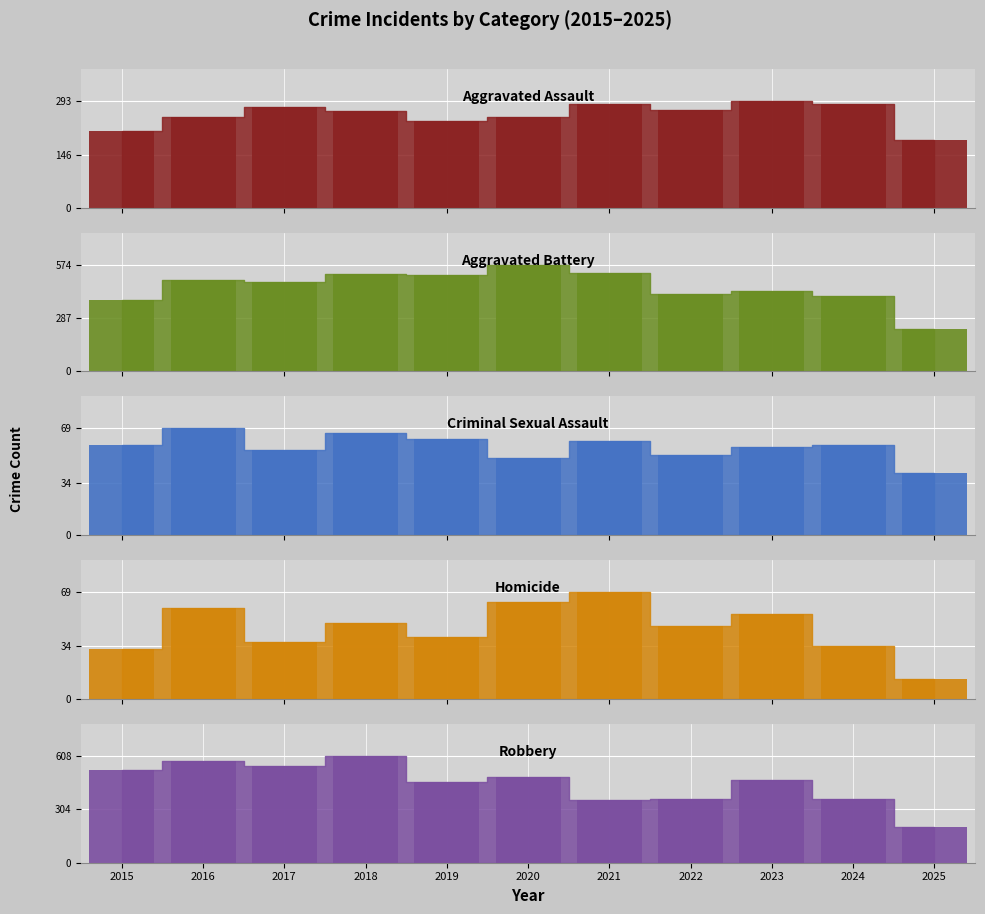

What is the sum of the values at 2022 and 2020?

516